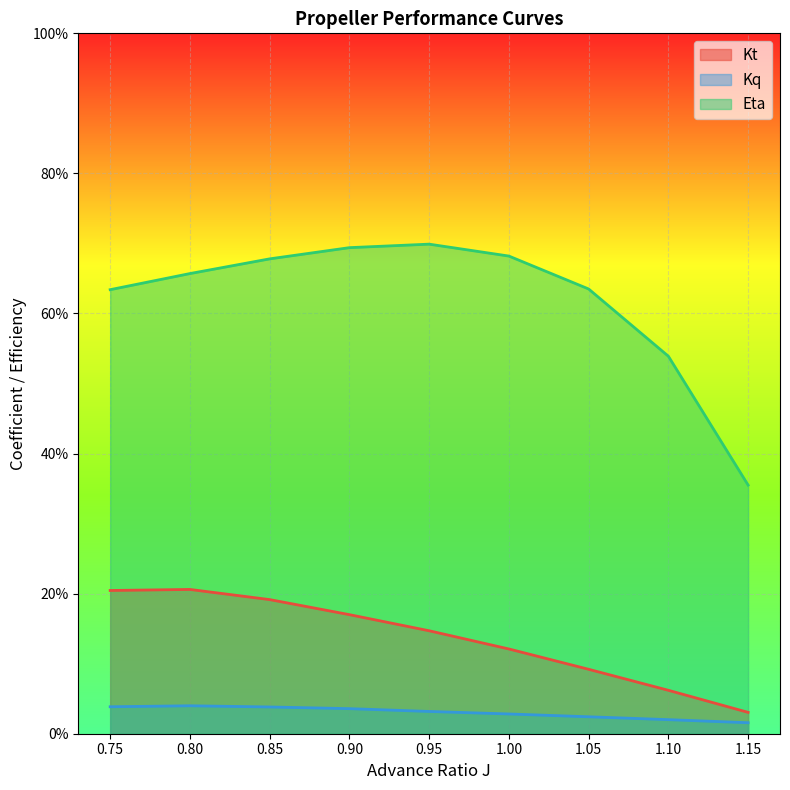

The Kq series shows 0.0 at 0.95. True or false?

True